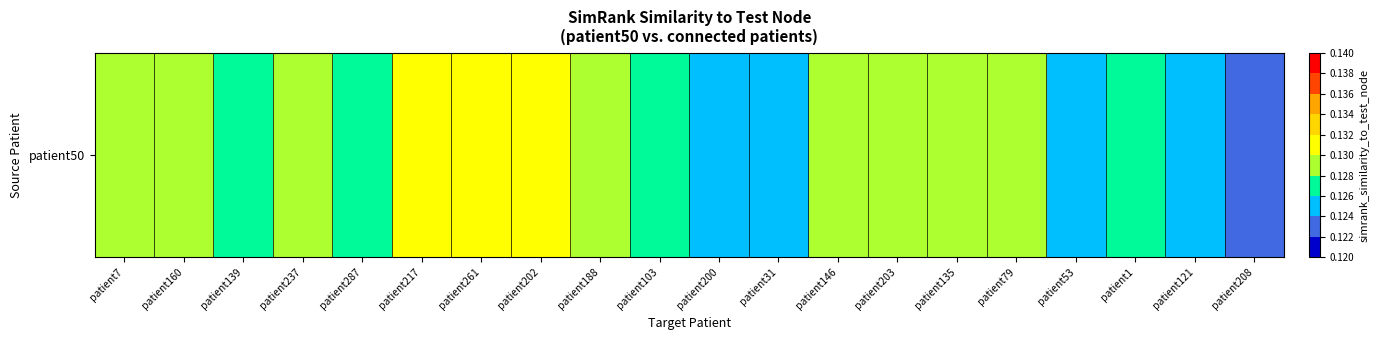

Count the values in the range 0 to 1.

20